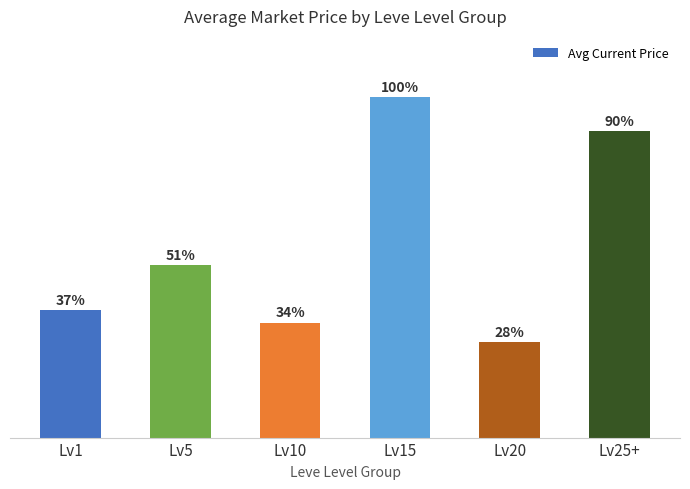

Between Lv20 and Lv15, which is larger?

Lv15